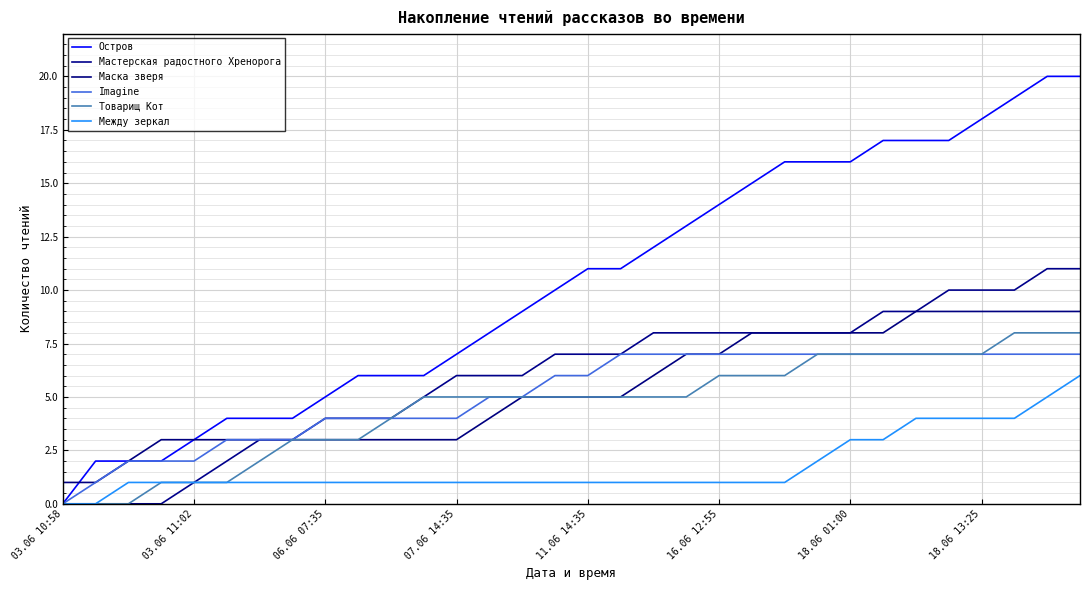

Does the chart have visible grid lines?

Yes